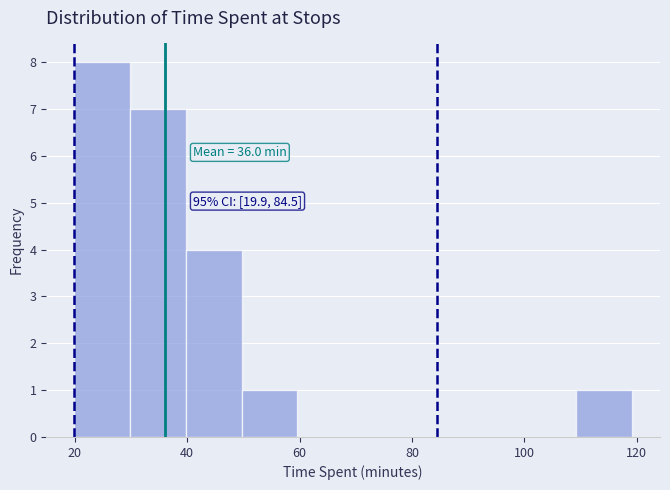

Over which range of the x-axis is the bar tallest?

20 to 30